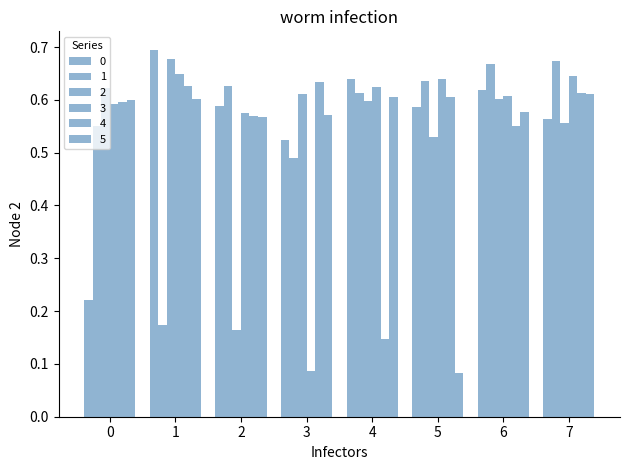

How many 4 values are between 0 and 1?

8